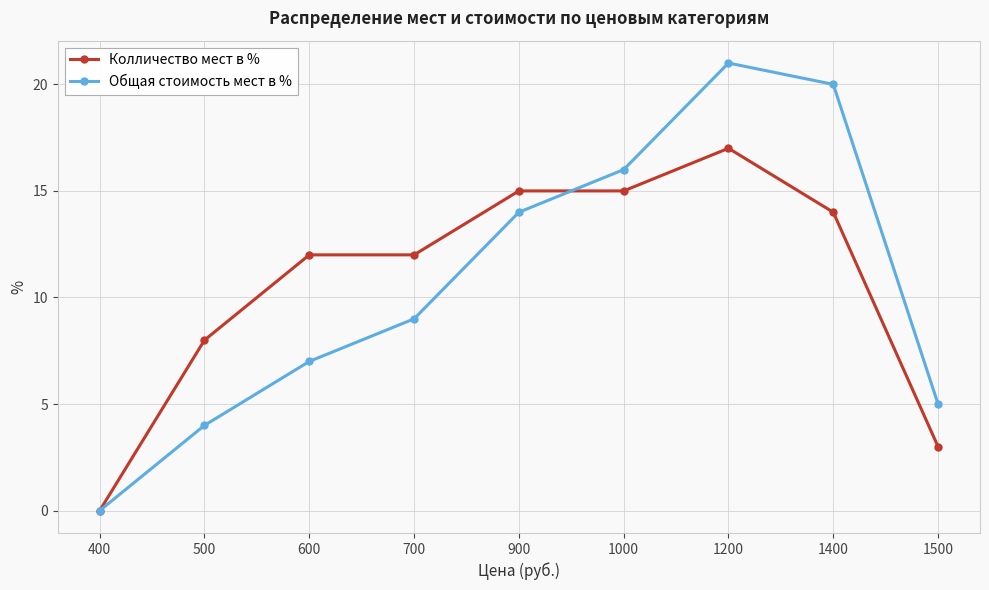

Rank the series by their maximum value, from highest to lowest.

Общая стоимость мест в %, Колличество мест в %